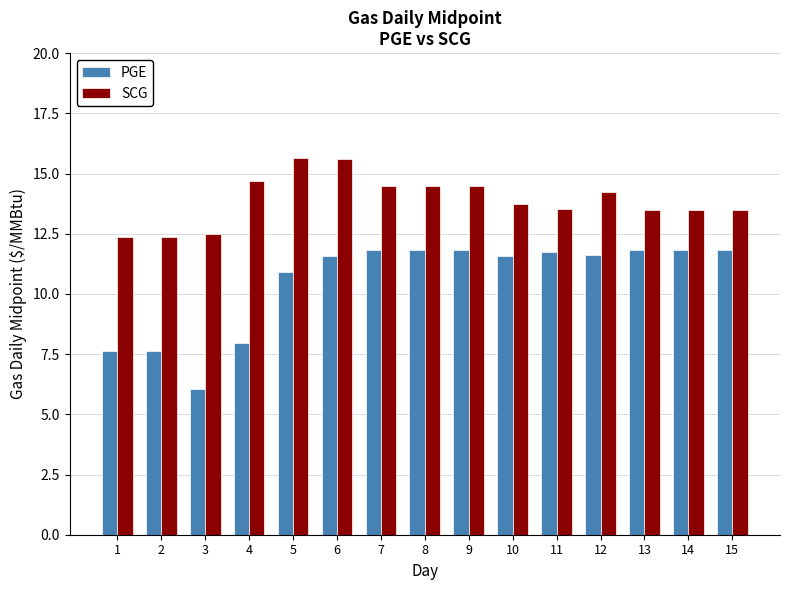

Which series has the largest total across all categories?

SCG